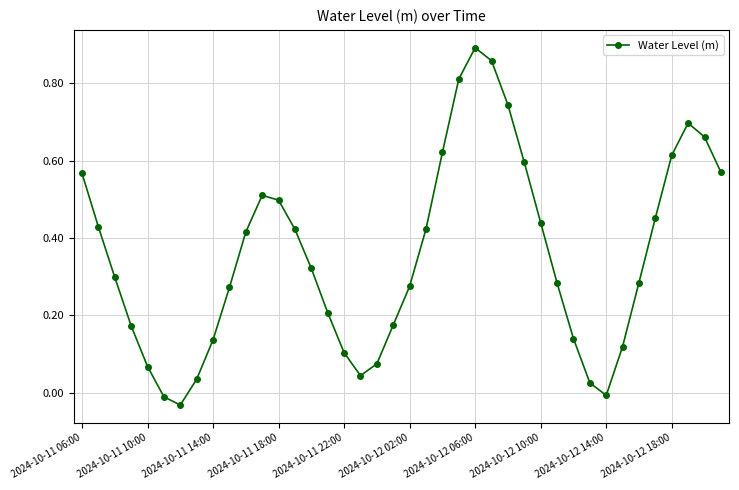

How many negative values are there?

3